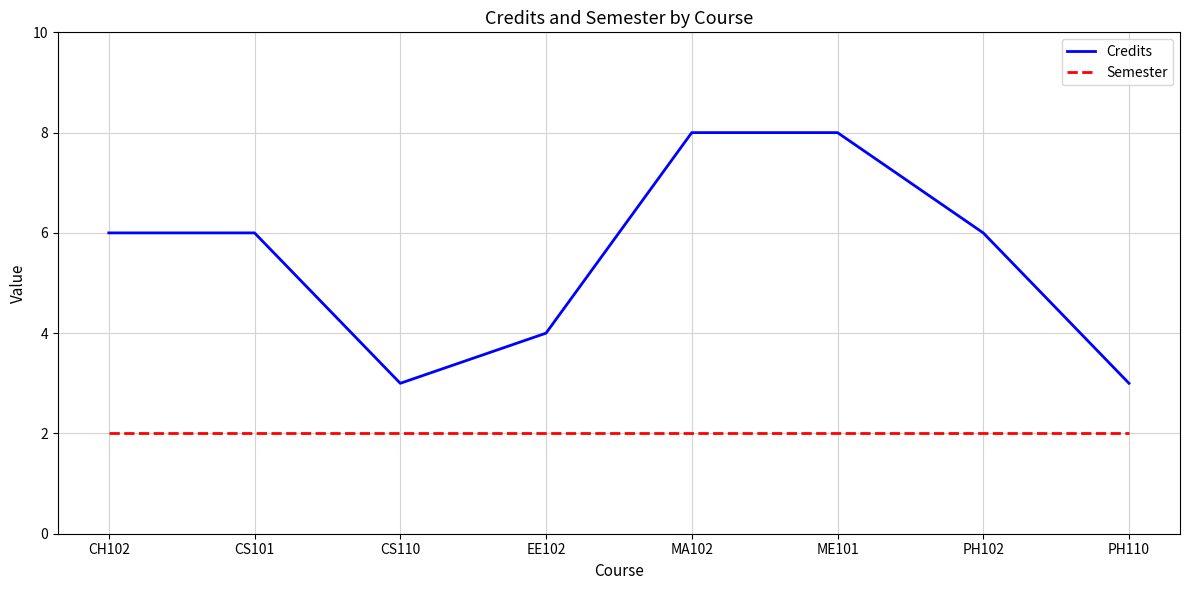

What is the highest value of the Semester series?

2